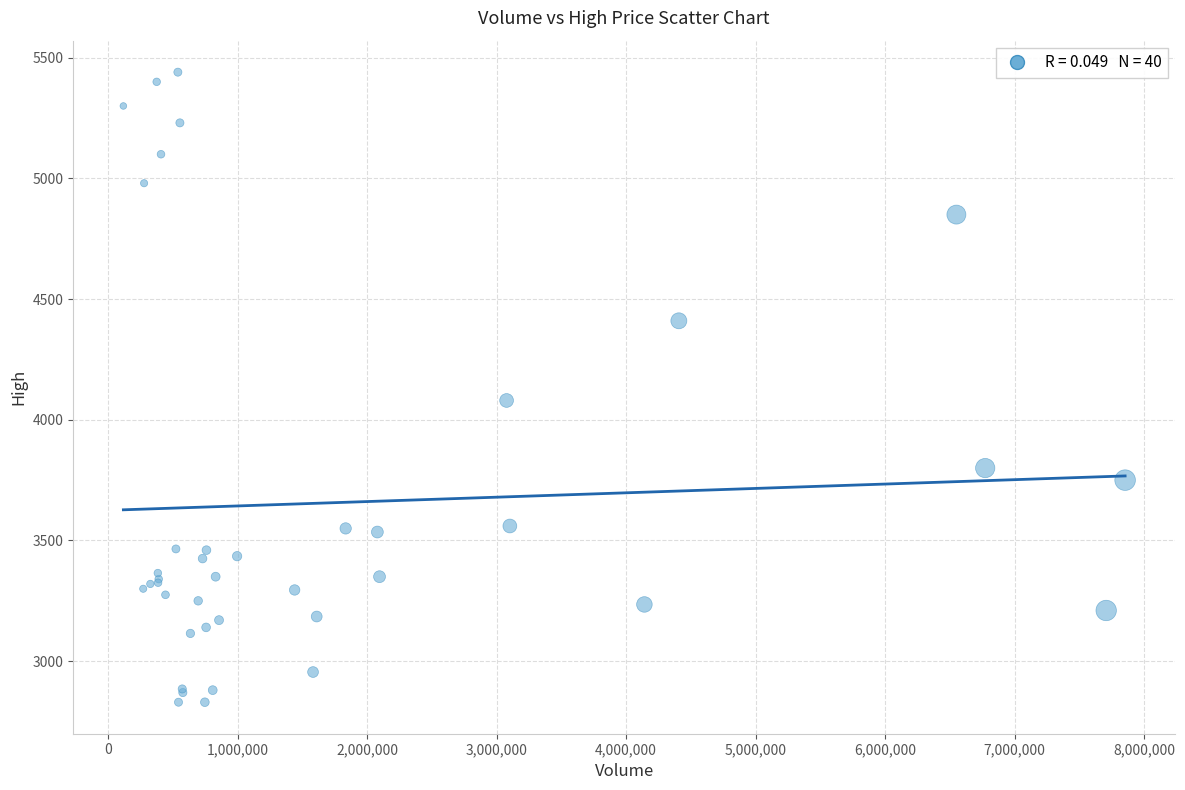

What Y value in the scatter plot is closest to 4135?

4080